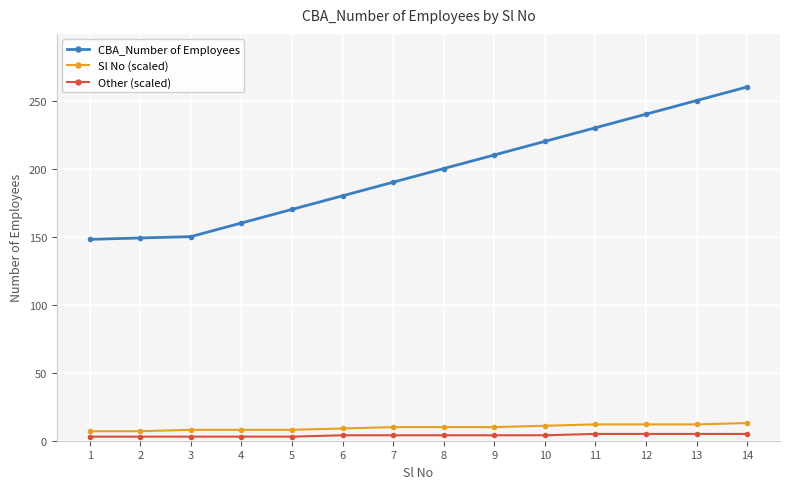

What is the sum of the Sl No (scaled) values at 7 and 12?

22